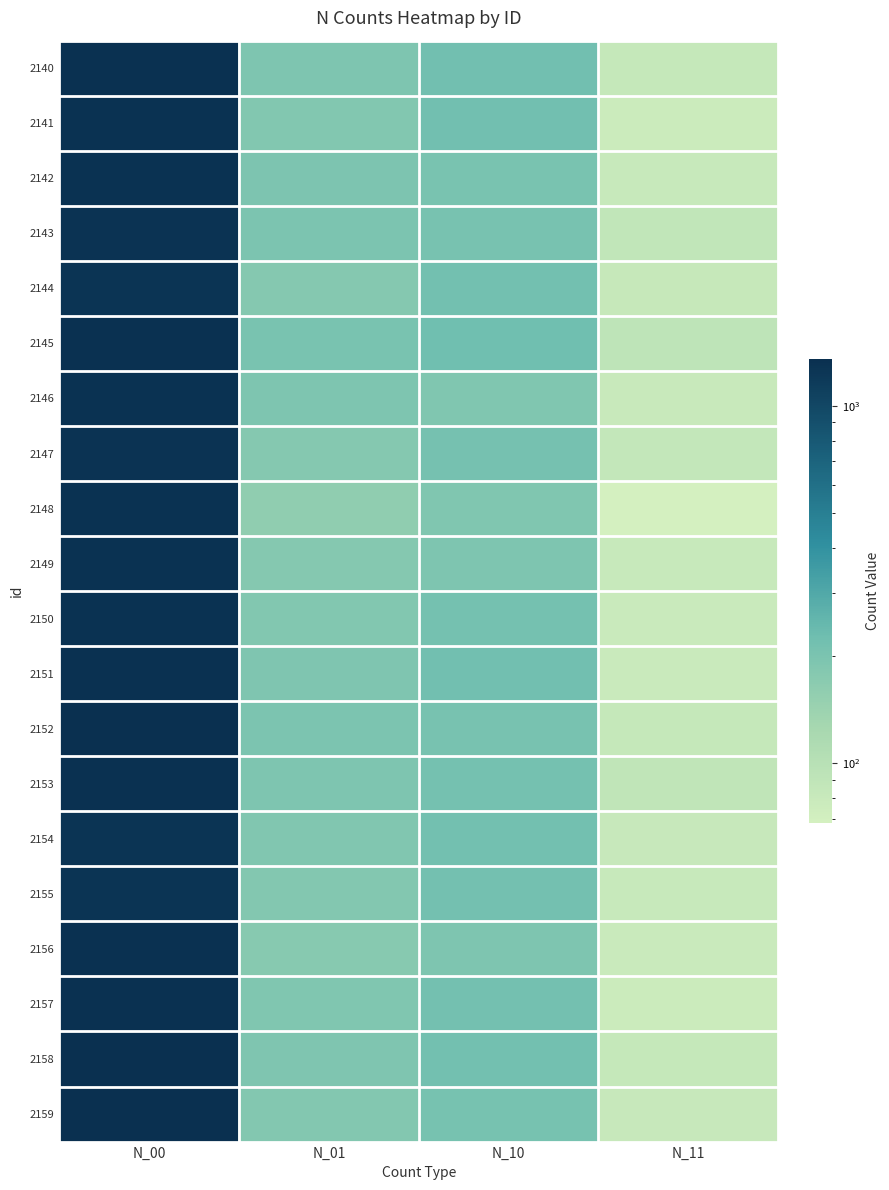

Reading left to right, transcribe all the data shown in this chart.

2140: N_00=1314.8	N_01=192.2	N_10=220.2	N_11=83.8
2141: N_00=1299.5	N_01=185.5	N_10=219.0	N_11=77.0
2142: N_00=1301.8	N_01=196.2	N_10=201.8	N_11=80.2
2143: N_00=1285.5	N_01=199.0	N_10=205.0	N_11=87.5
2144: N_00=1261.8	N_01=178.8	N_10=216.8	N_11=82.8
2145: N_00=1309.8	N_01=203.8	N_10=223.8	N_11=91.8
2146: N_00=1293.5	N_01=193.0	N_10=189.0	N_11=79.5
2147: N_00=1279.0	N_01=177.5	N_10=210.0	N_11=85.5
2148: N_00=1290.0	N_01=158.5	N_10=188.5	N_11=68.0
2149: N_00=1297.2	N_01=178.2	N_10=193.2	N_11=80.2
2150: N_00=1302.5	N_01=185.5	N_10=211.5	N_11=78.5
2151: N_00=1317.8	N_01=190.2	N_10=219.2	N_11=78.8
2152: N_00=1333.5	N_01=197.5	N_10=205.5	N_11=83.5
2153: N_00=1315.8	N_01=192.8	N_10=211.2	N_11=89.2
2154: N_00=1269.5	N_01=187.0	N_10=218.0	N_11=81.5
2155: N_00=1272.2	N_01=182.8	N_10=215.2	N_11=80.8
2156: N_00=1310.5	N_01=176.0	N_10=192.5	N_11=79.0
2157: N_00=1310.8	N_01=189.2	N_10=214.8	N_11=77.2
2158: N_00=1321.5	N_01=190.5	N_10=217.0	N_11=83.0
2159: N_00=1351.0	N_01=182.5	N_10=208.0	N_11=81.5